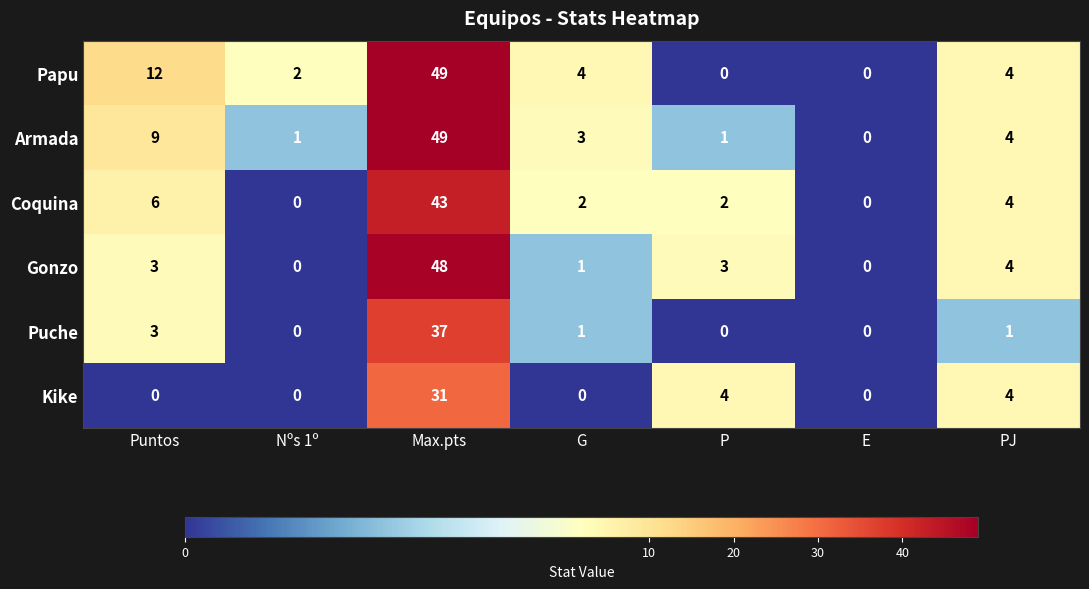

Which series has the largest total across all categories?

Papu